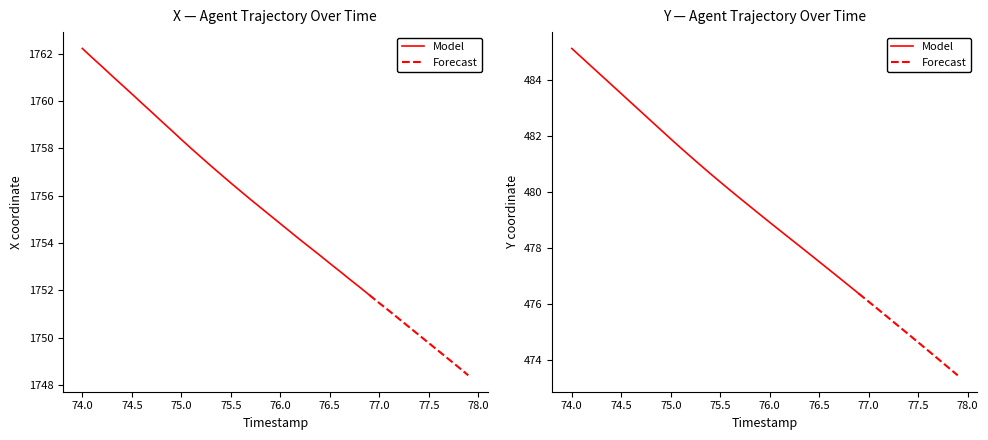

True or false: Y and X cross at least once.

False